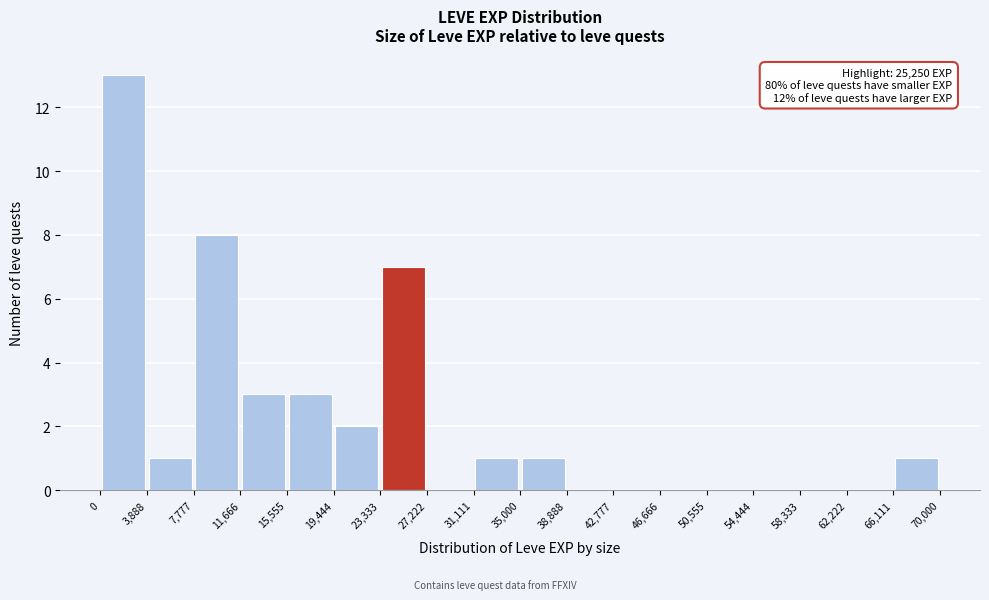

Over which range of the x-axis is the bar tallest?

0 to 3,888